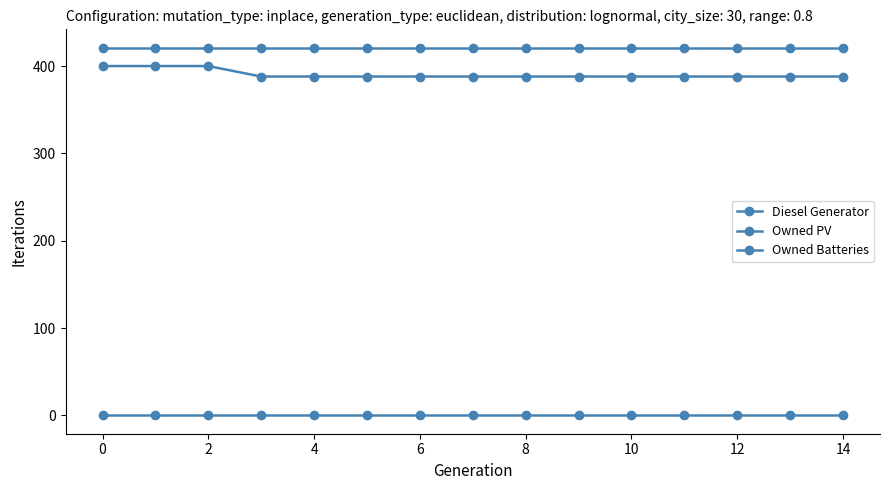

True or false: Owned PV has more than 0 interior local peaks.

False